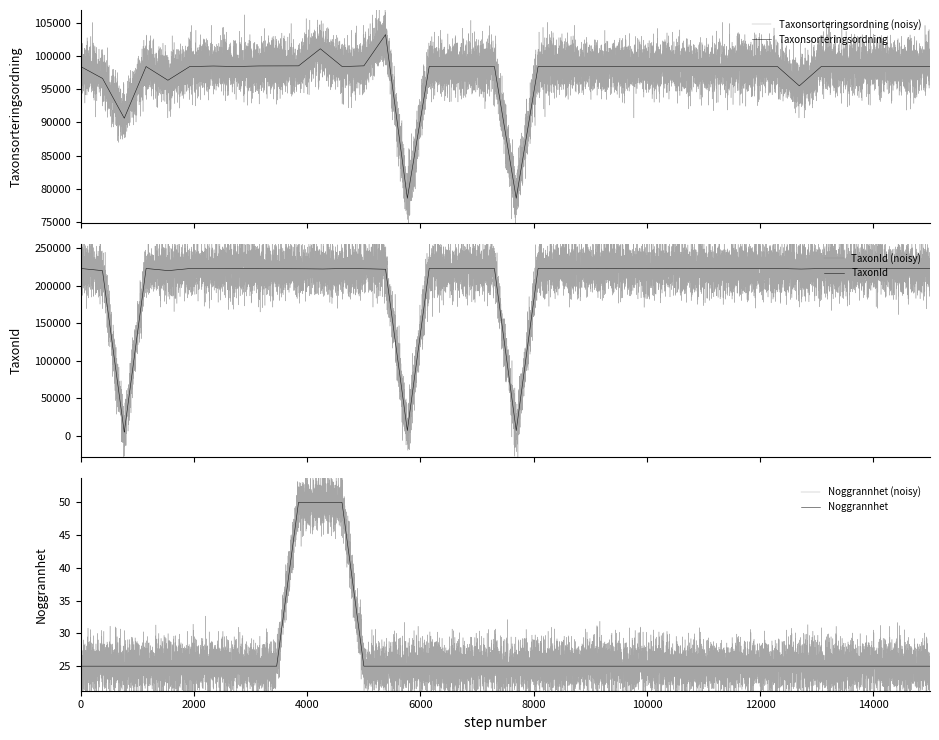

What is the maximum value for Taxonsorteringsordning?

99555.0